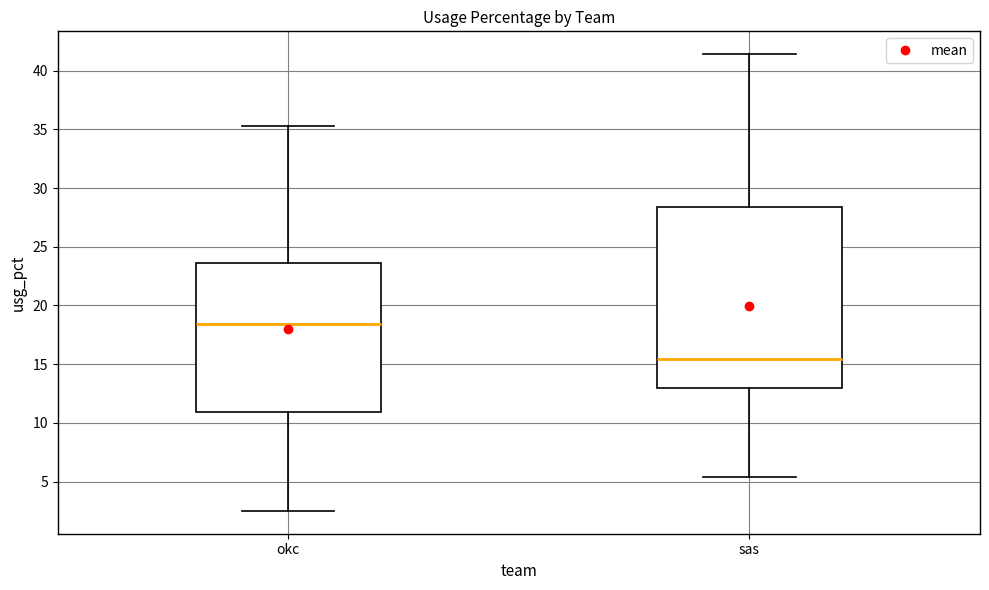

Reading left to right, read every box against the y-axis: the position of its median line, the range the box covers, and the ends of its whiskers. The values are not printed on the chart, so give them approximately, as read against the axis.

okc: median 18.5, box 11.0 to 23.5, whiskers 2.5 to 35.5
sas: median 15.5, box 13.0 to 28.5, whiskers 5.5 to 41.5